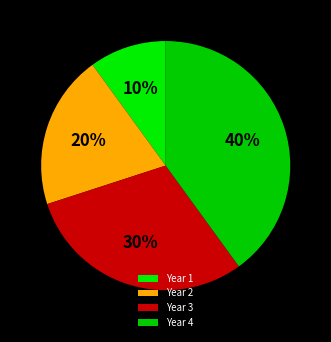

Approximately how many times larger is the value at Year 4 compared to Year 1?

4.0